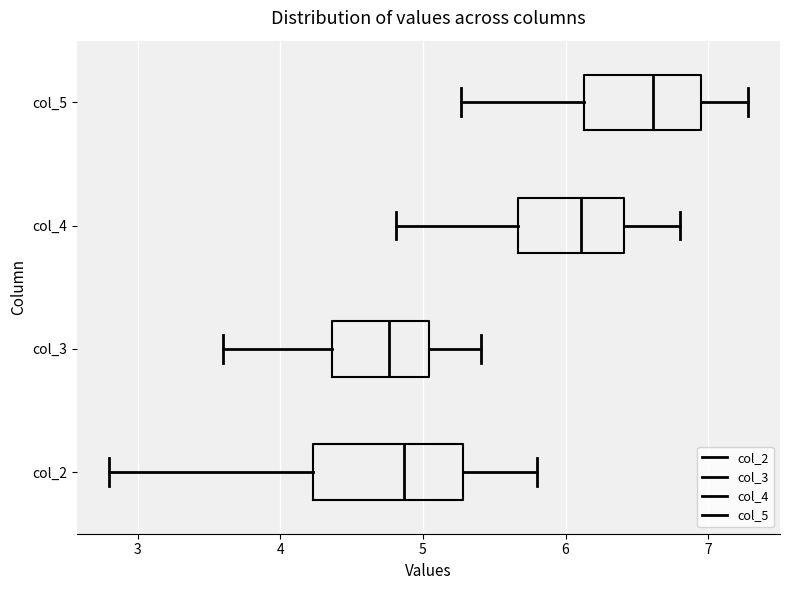

Comparing the boxes themselves (not the whiskers), which one is the widest?

col_2